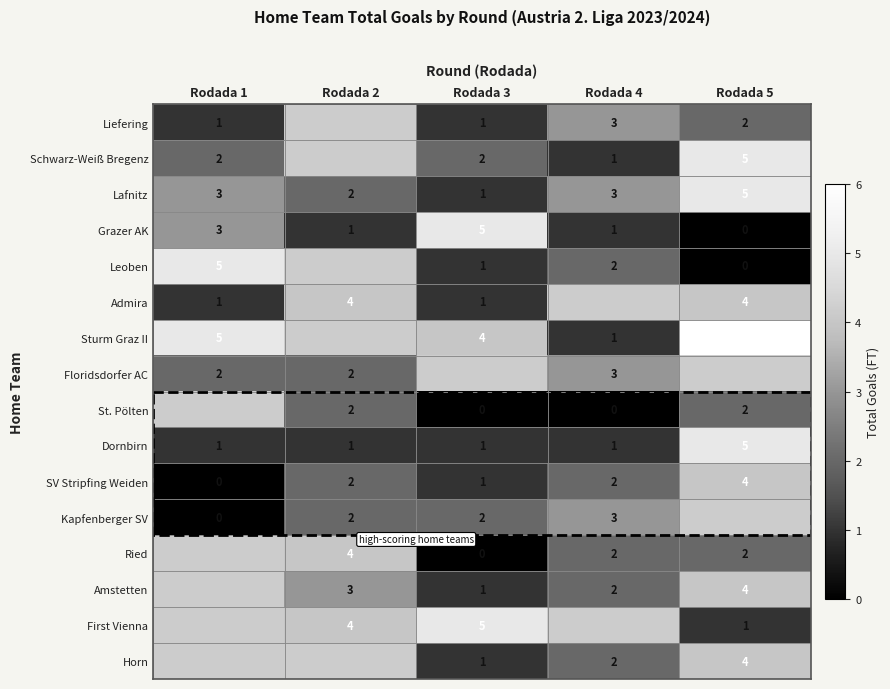

What is the sum of all Dornbirn values?

9